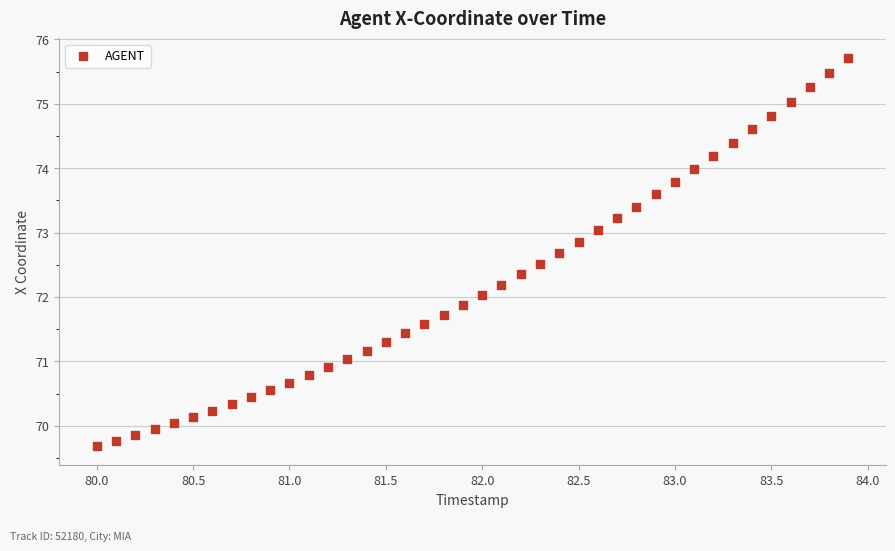

What is the range of Y values (max minus min)?

6.0